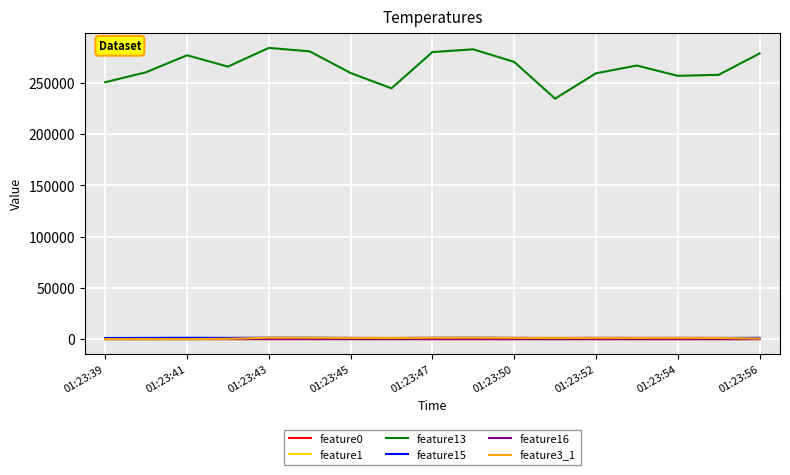

Which series has the largest total across all categories?

feature13